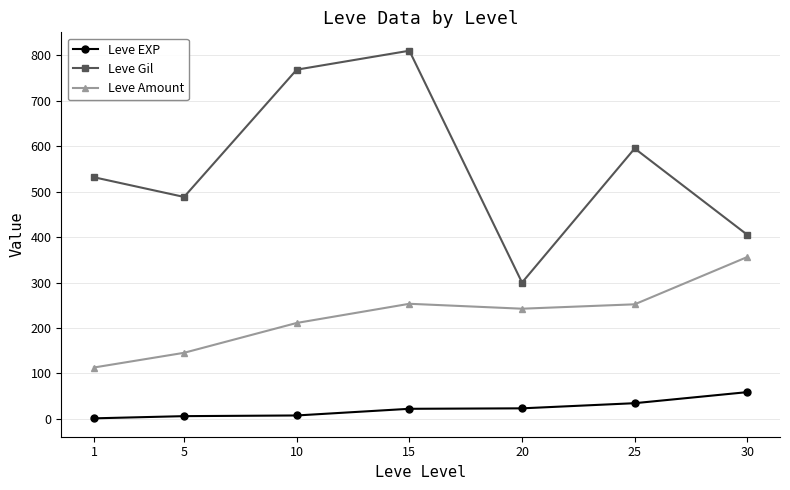

True or false: Leve EXP and Leve Gil cross at least once.

False